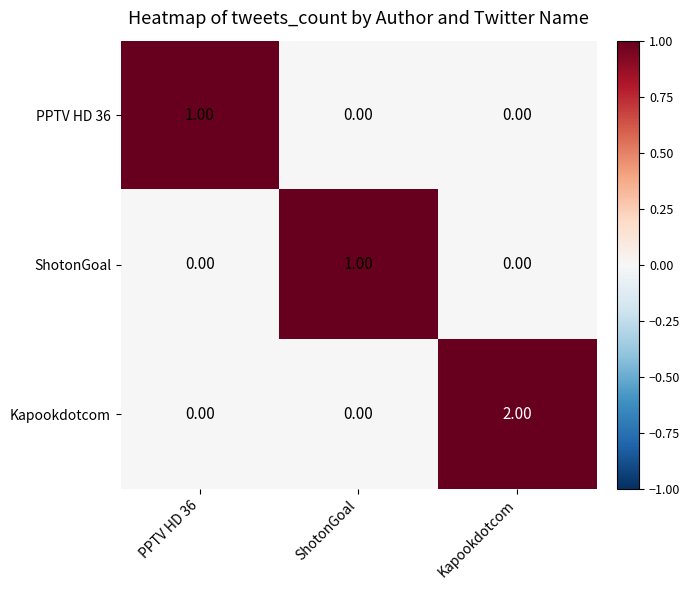

Which series has the largest range (max minus min)?

Kapookdotcom